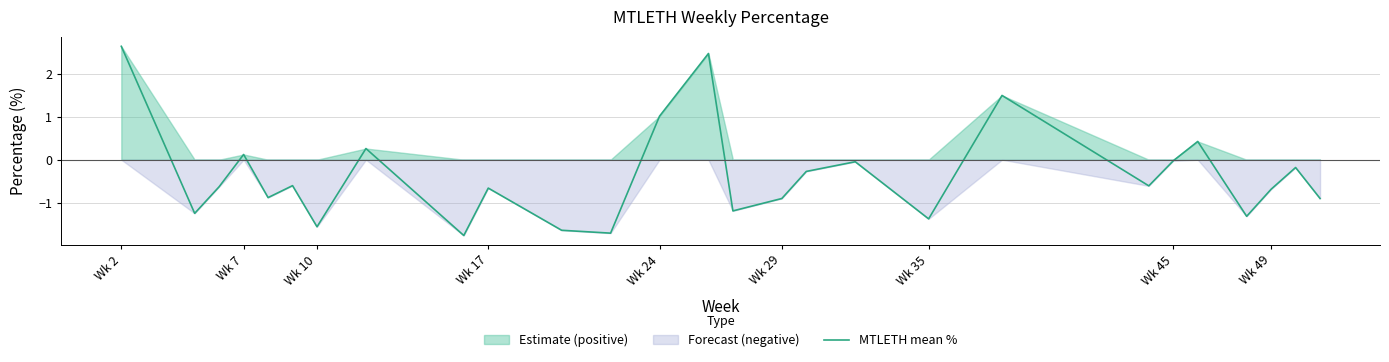

At which label does MTLETH mean % reach its peak?

Wk 2